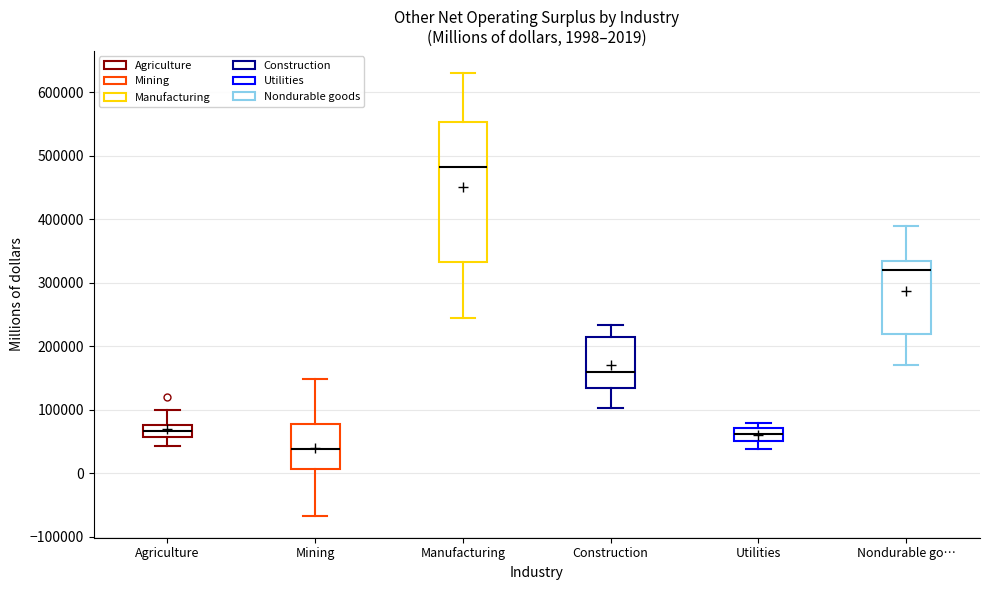

Which box has the highest median line?

Manufacturing